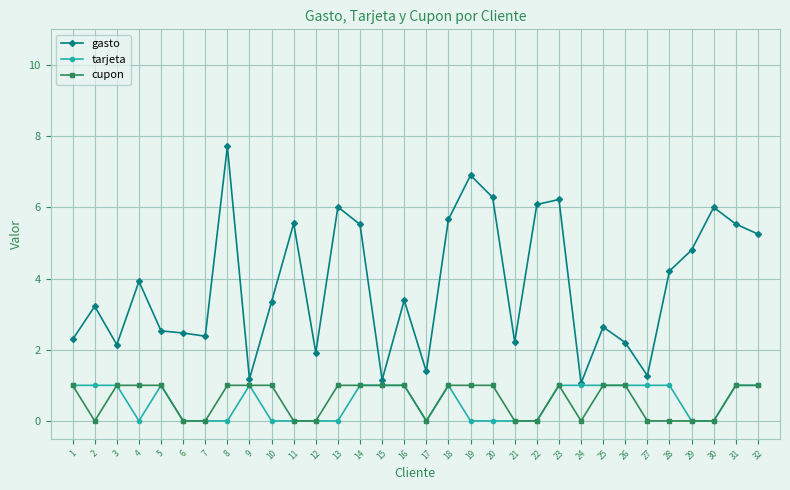

Is the value of gasto at 16 greater than the value of cupon at 32?

Yes